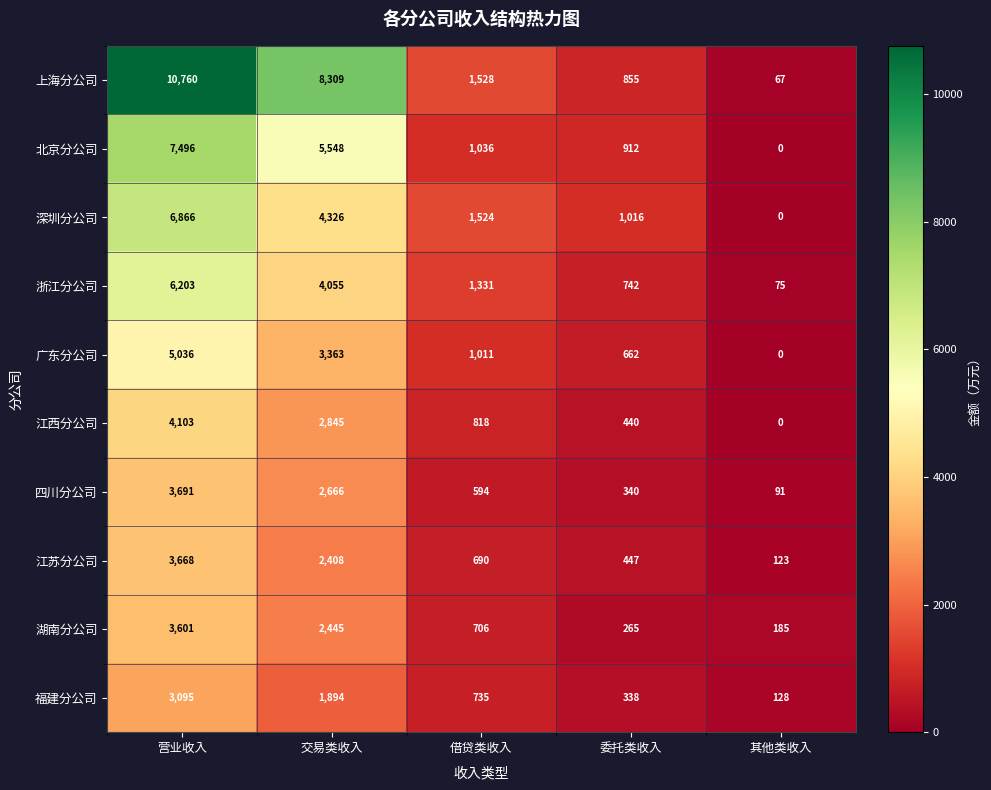

At 营业收入, list the series in order from largest to smallest.

上海分公司, 北京分公司, 深圳分公司, 浙江分公司, 广东分公司, 江西分公司, 四川分公司, 江苏分公司, 湖南分公司, 福建分公司